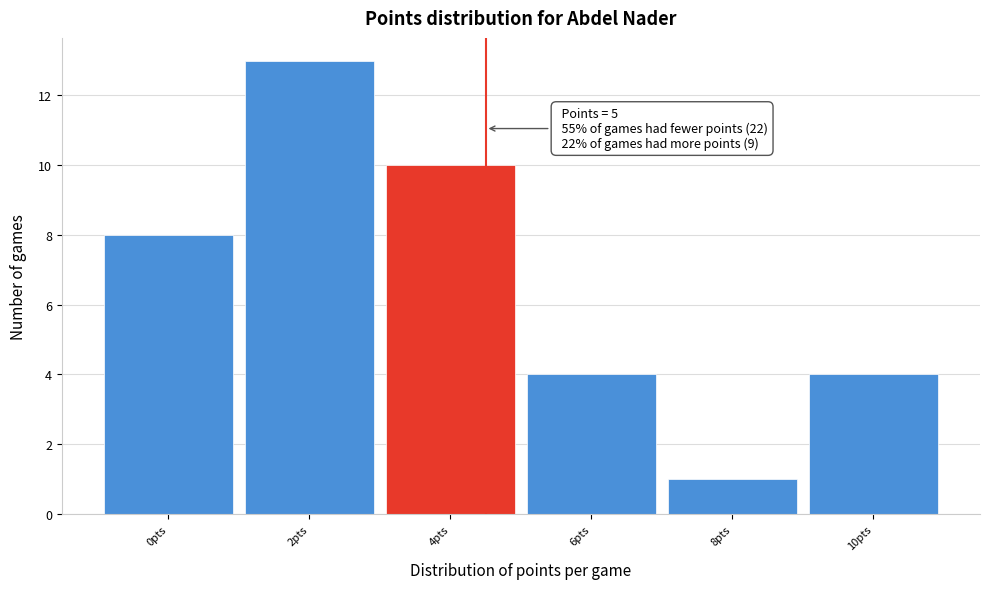

Reading right to left, extract all data points from this chart.

4	1	4	10	13	8